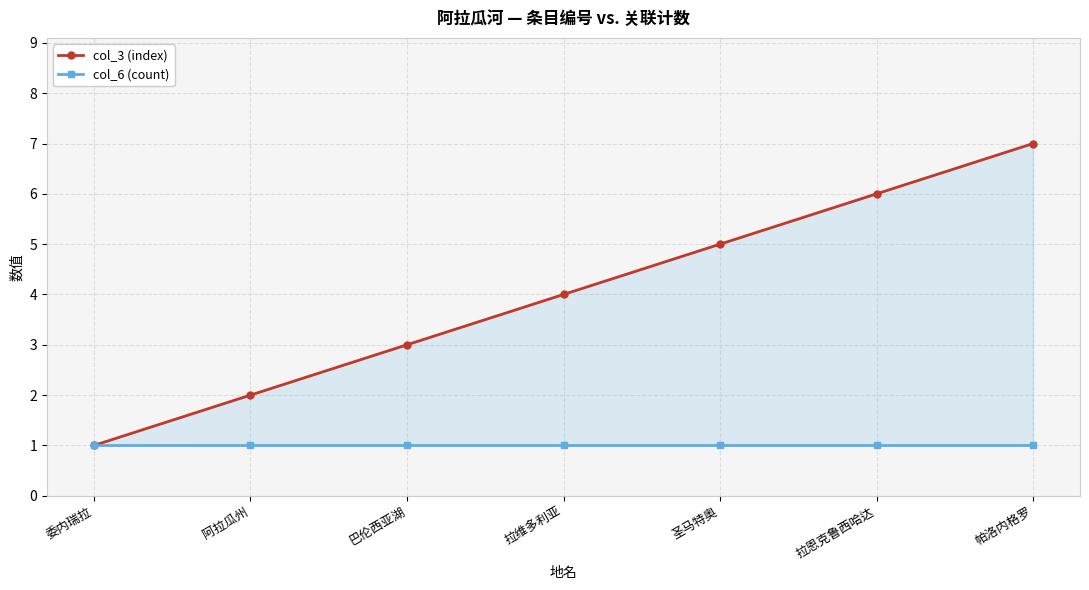

True or false: col_3 (index) has more than 2 interior local peaks.

False